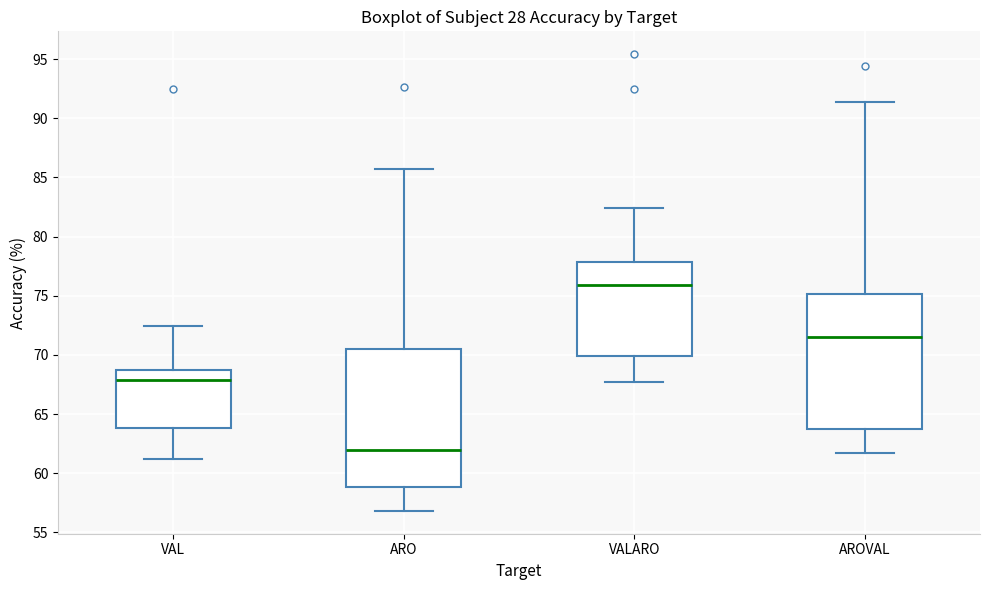

Which box's median line is the lowest?

ARO